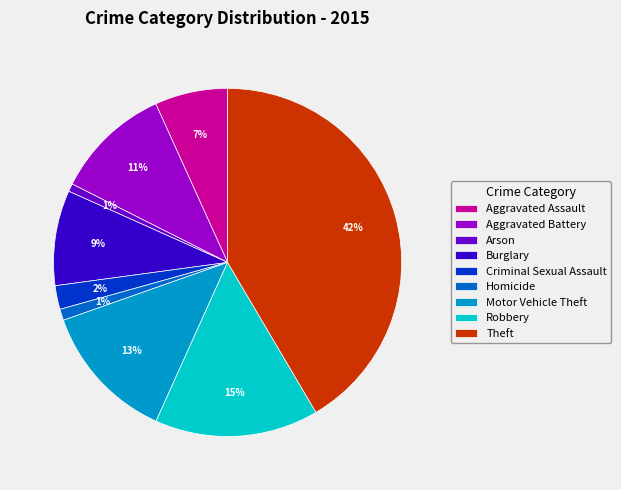

Is it true that Motor Vehicle Theft is 6% of the pie?

False